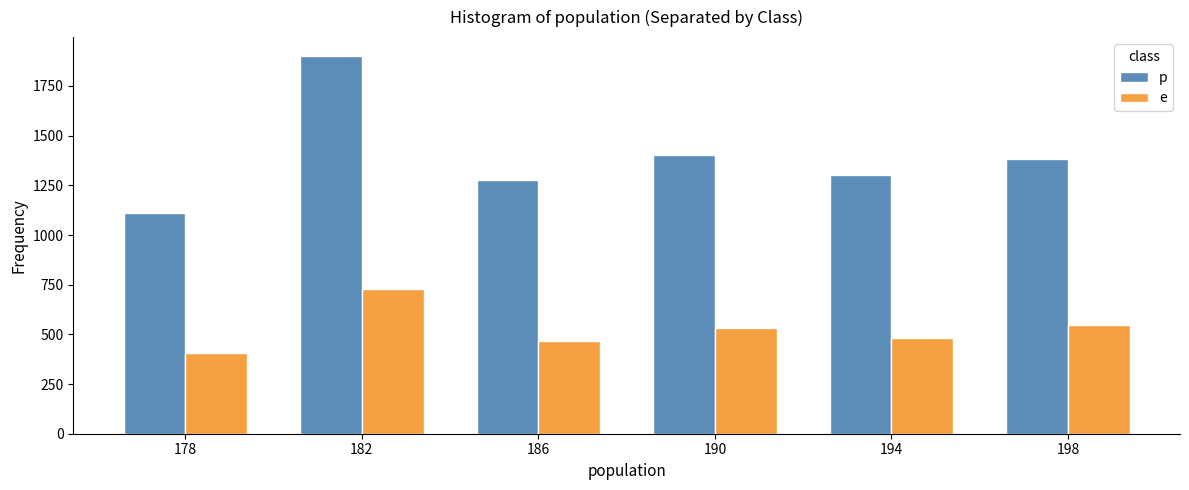

What is the sum of all e values?

3154